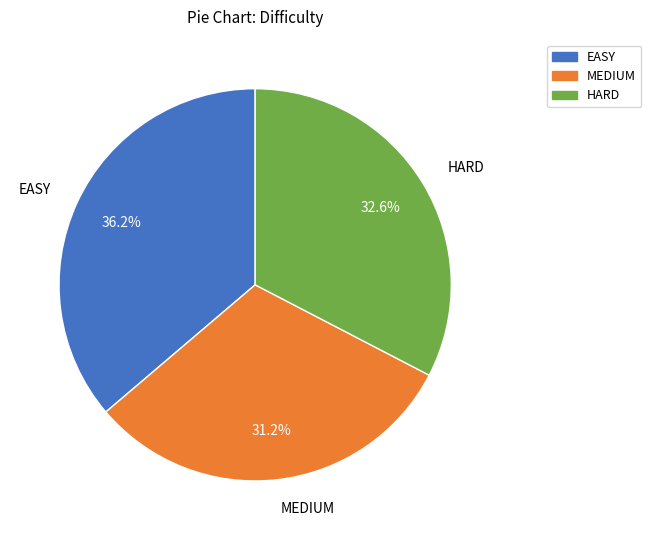

Rank the categories by value from lowest to highest.

MEDIUM, HARD, EASY